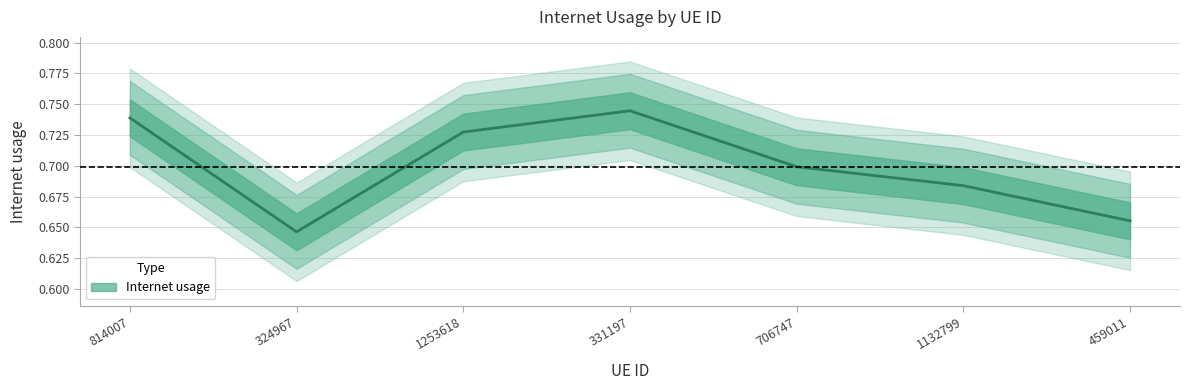

What position from the left is 459011?

7